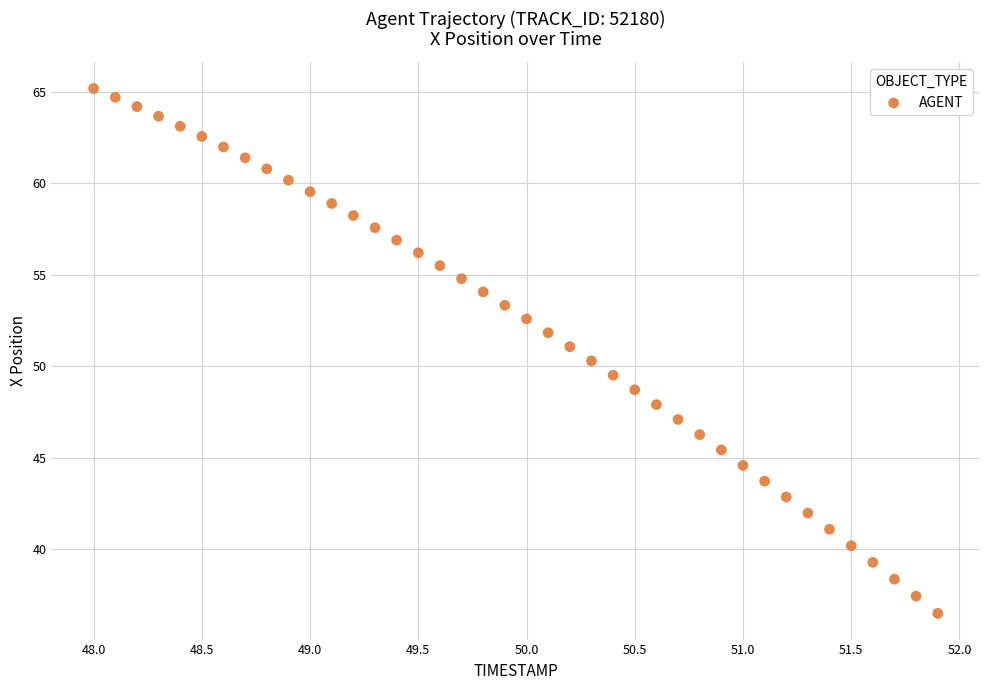

What is the range of X values (max minus min)?

3.9